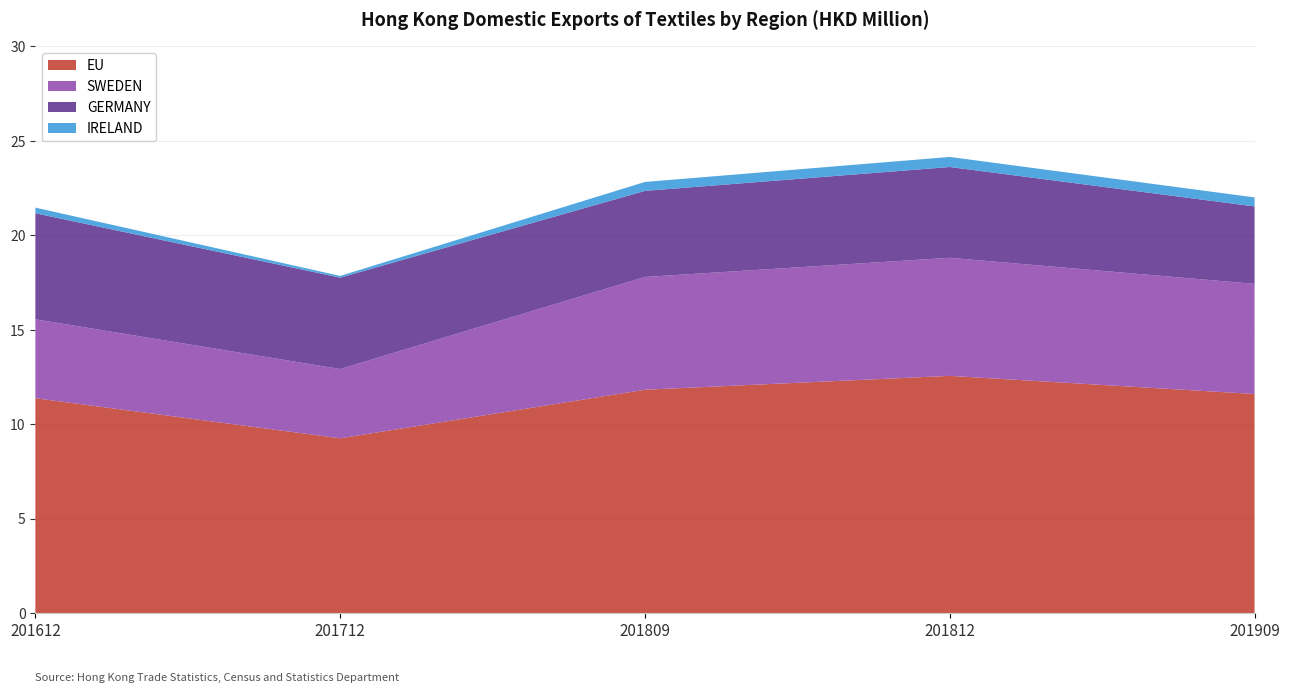

Reading left to right, what are all the values shown in this chart?

EU: 201612=11.4	201712=9.2	201809=11.8	201812=12.6	201909=11.6
SWEDEN: 201612=4.2	201712=3.7	201809=6.0	201812=6.3	201909=5.8
GERMANY: 201612=5.6	201712=4.8	201809=4.6	201812=4.8	201909=4.1
IRELAND: 201612=0.3	201712=0.1	201809=0.5	201812=0.5	201909=0.5